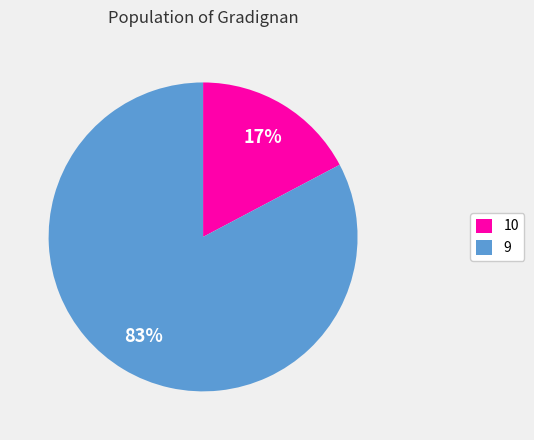

True or false: 10 accounts for 66% of the total.

False